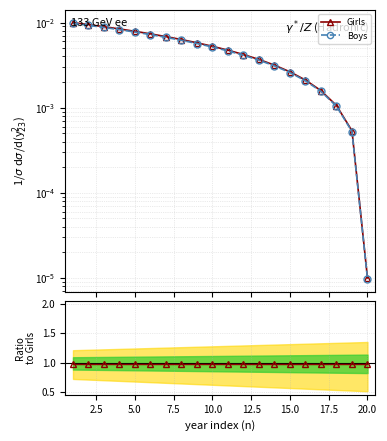

What is the value of the Ratio Boys/Girls point at the 7th from the left?

1.0